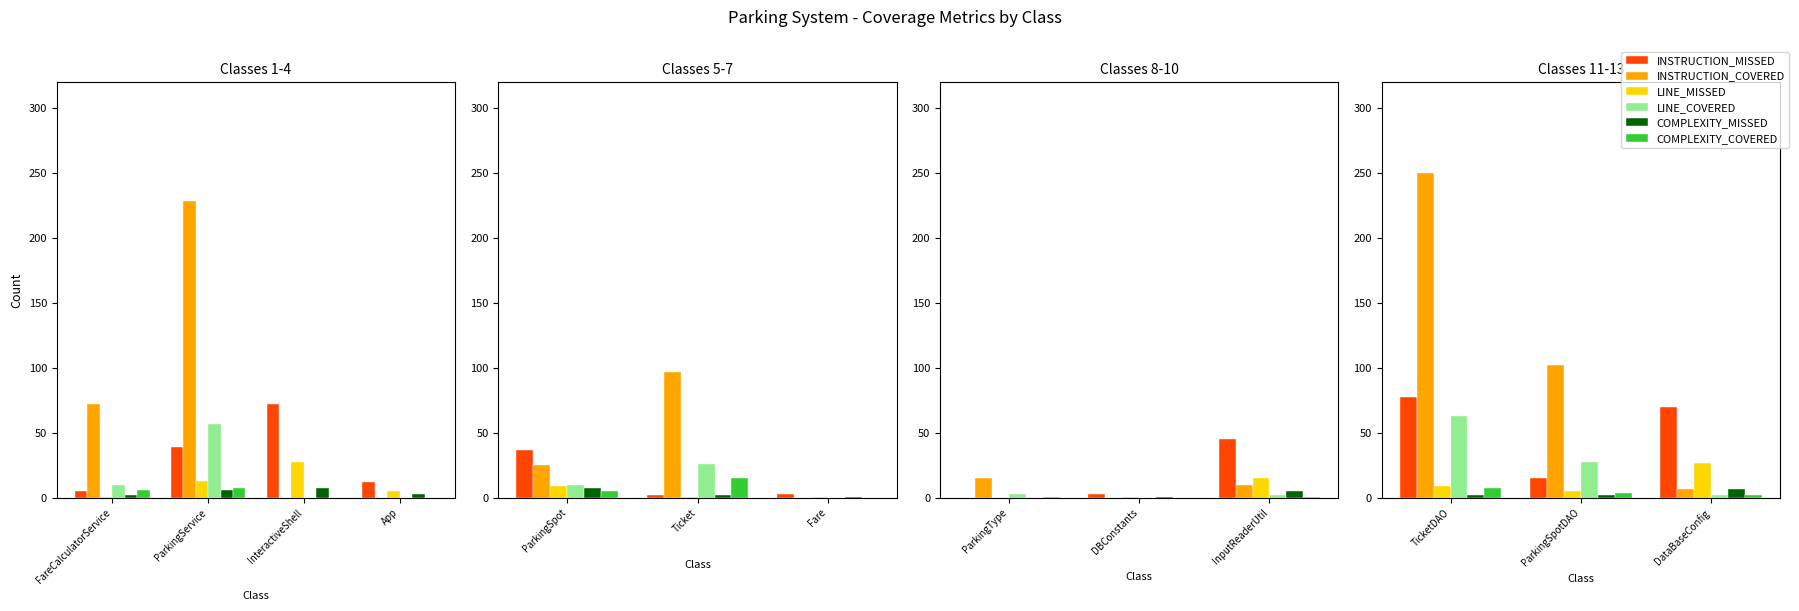

Does the chart contain stacked bars?

No